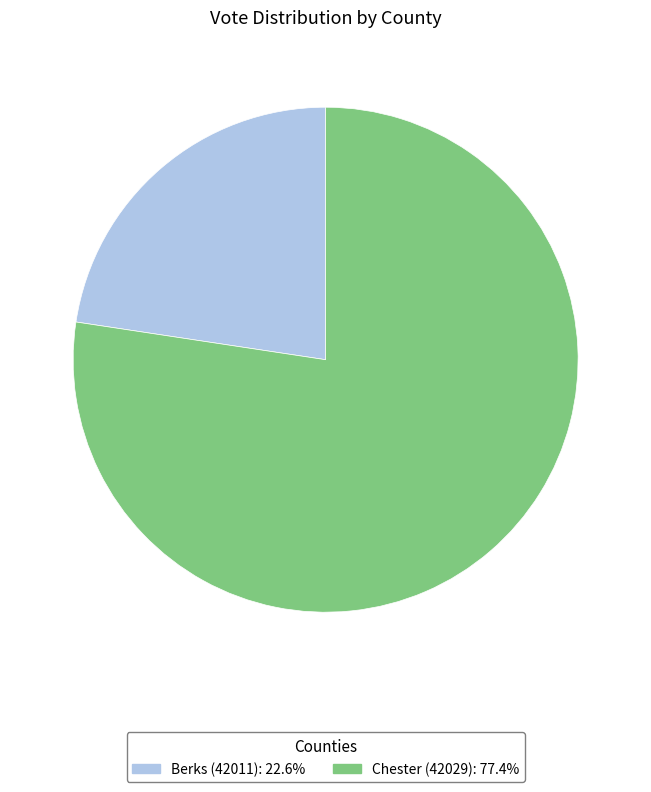

Combined, do Berks (42011) and Chester (42029) account for over 50%?

Yes